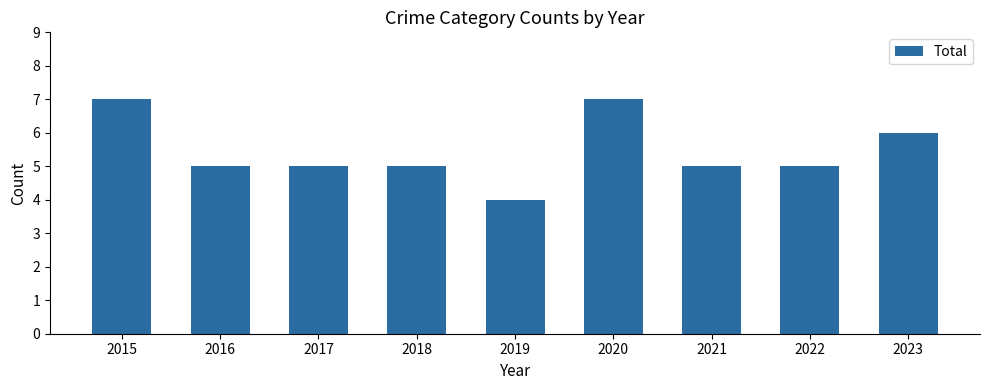

Count the number of categories in the chart.

9